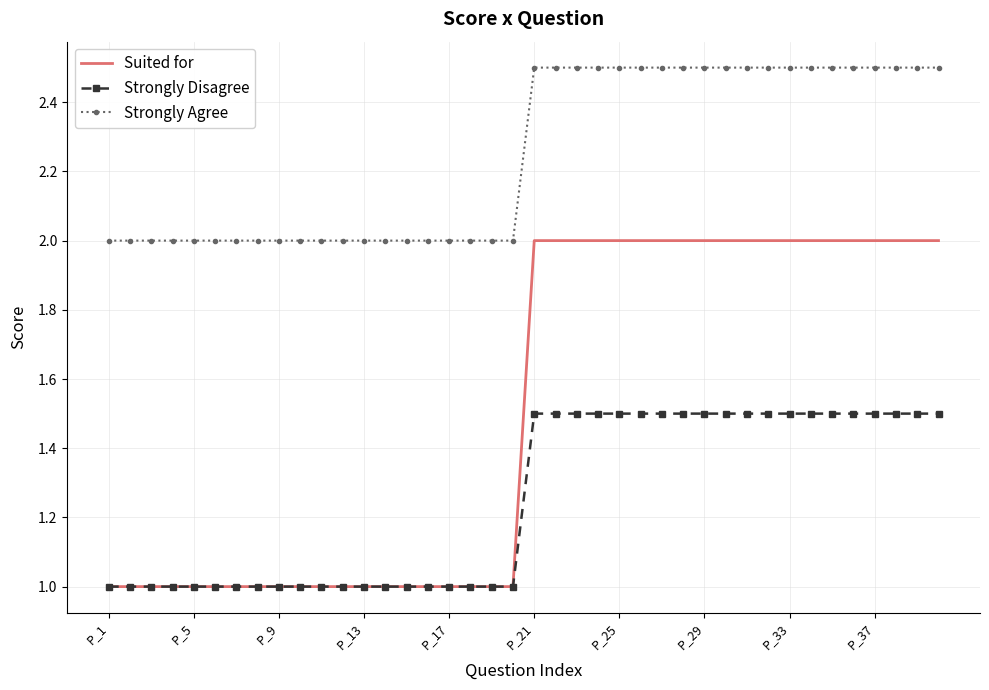

List the series in order of their overall mean, lowest first.

Strongly Disagree, Suited for, Strongly Agree